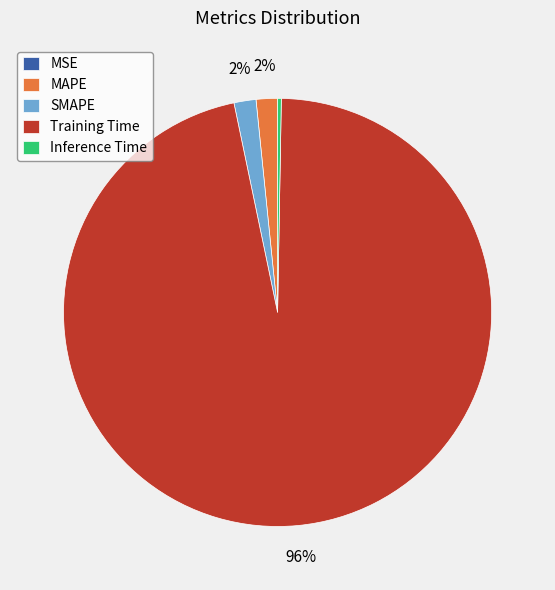

Which has a higher value, Inference Time or SMAPE?

SMAPE